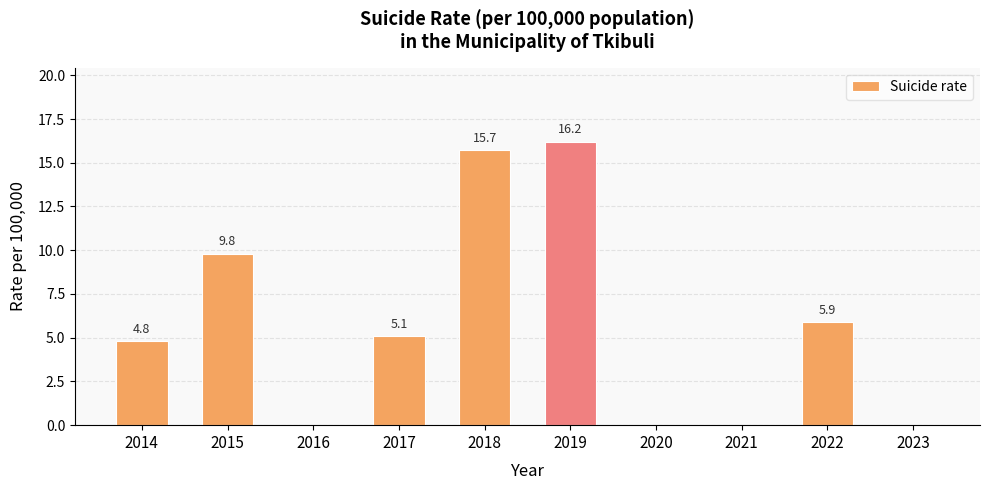

How many positive values are there?

6